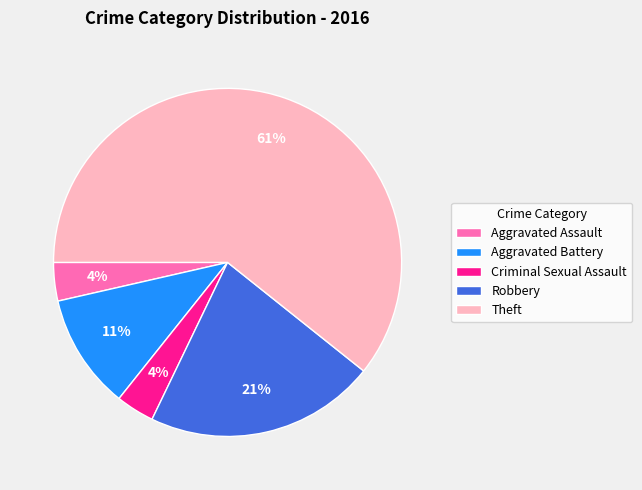

To the nearest percent, what portion does Aggravated Assault represent?

4%